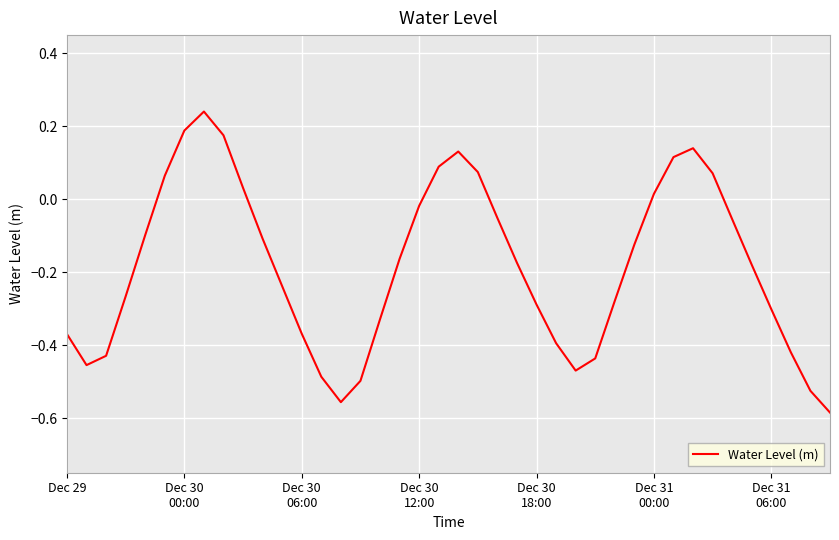

Does the chart have visible grid lines?

Yes